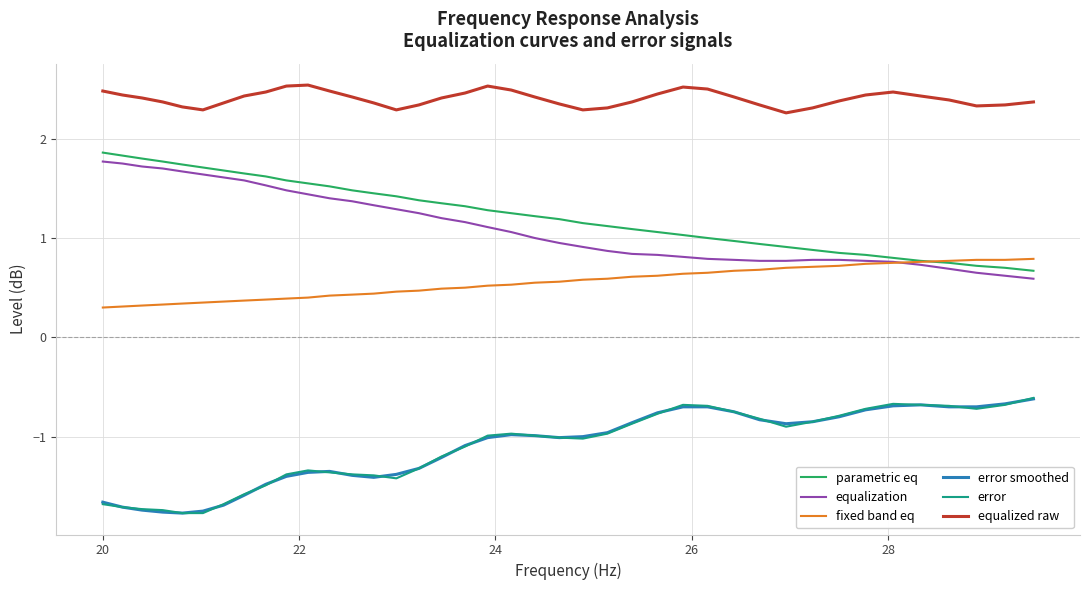

True or false: parametric eq and error smoothed cross at least once.

False